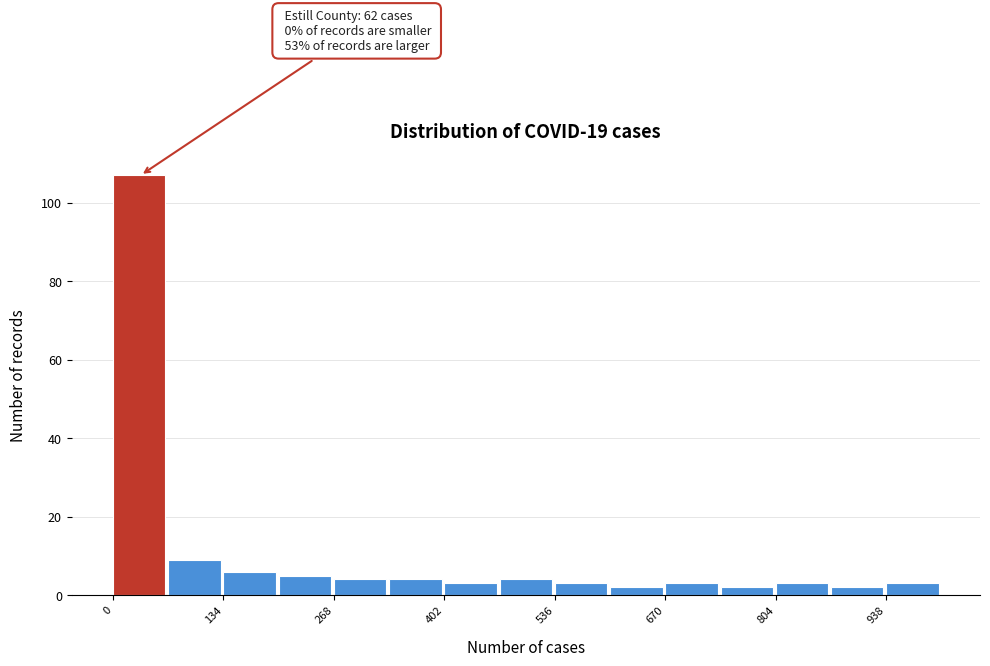

Read against the x-axis, roughly where is the centre of the tallest bar?

40